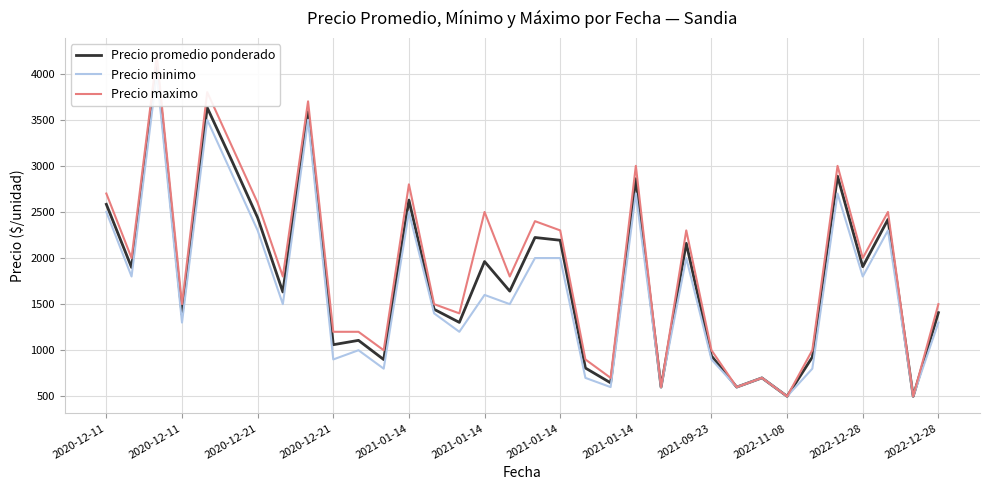

What is the smallest value displayed?

500